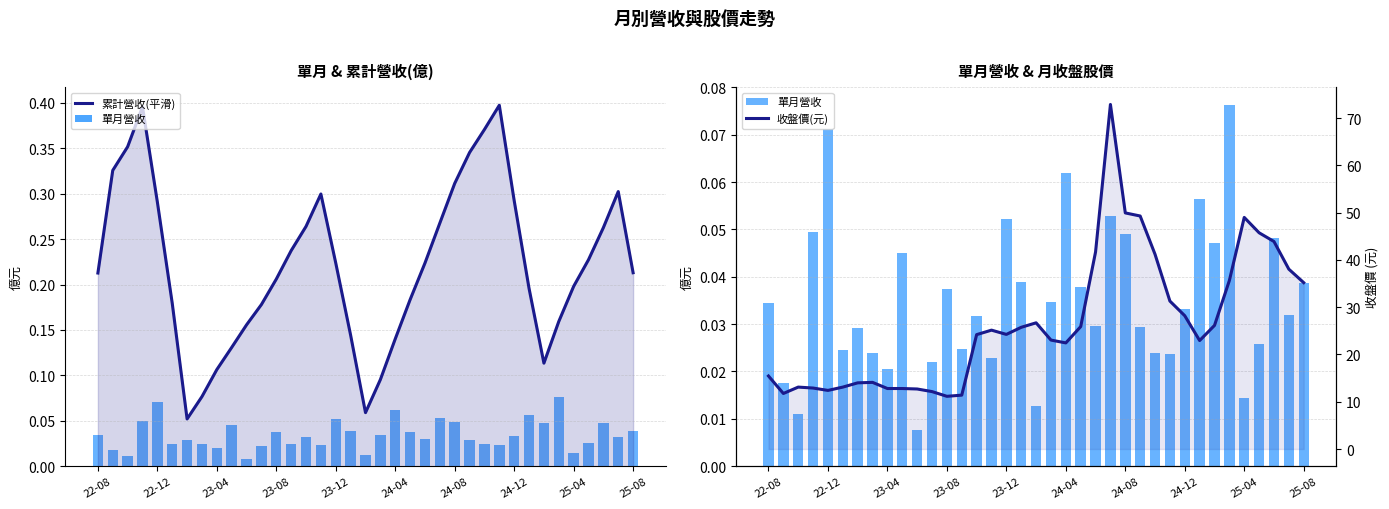

Count the 單月營收 values in the range 0 to 1.

37